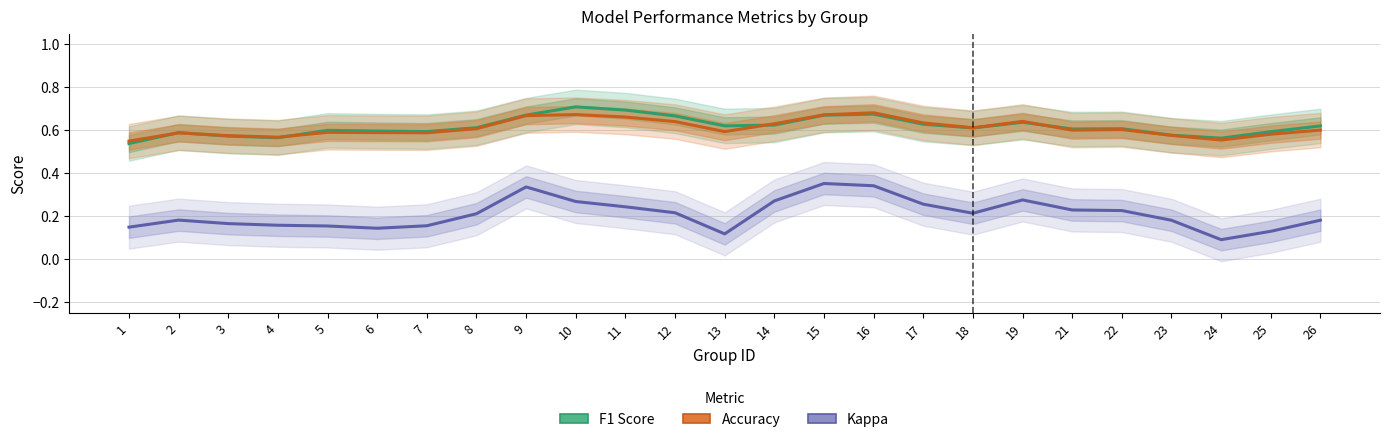

Where is the first local maximum for F1 Score?

2